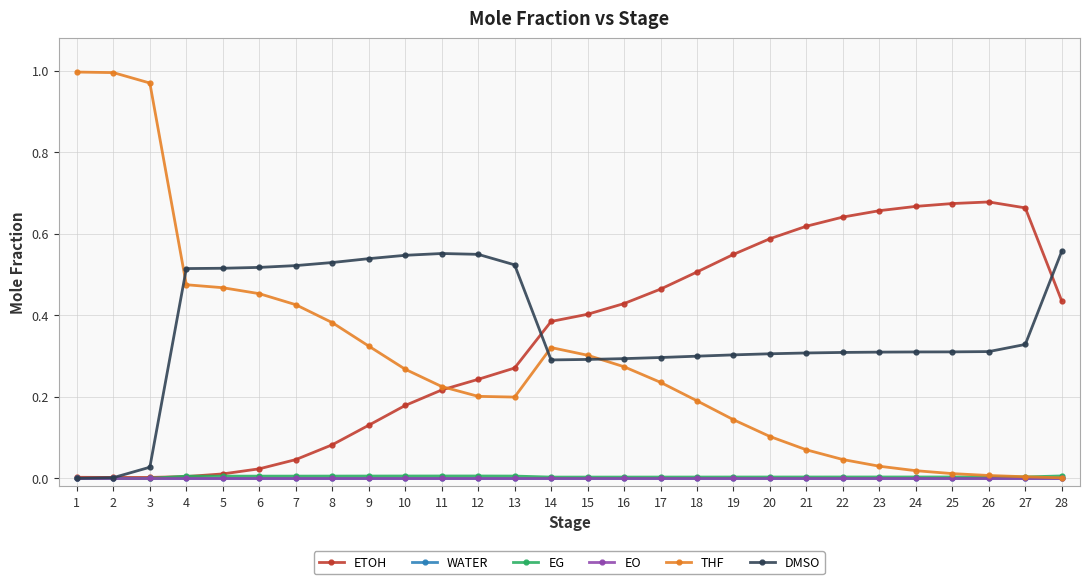

Rank the categories by ETOH value from highest to lowest.

26, 25, 24, 27, 23, 22, 21, 20, 19, 18, 17, 28, 16, 15, 14, 13, 12, 11, 10, 9, 8, 7, 6, 5, 4, 1, 3, 2